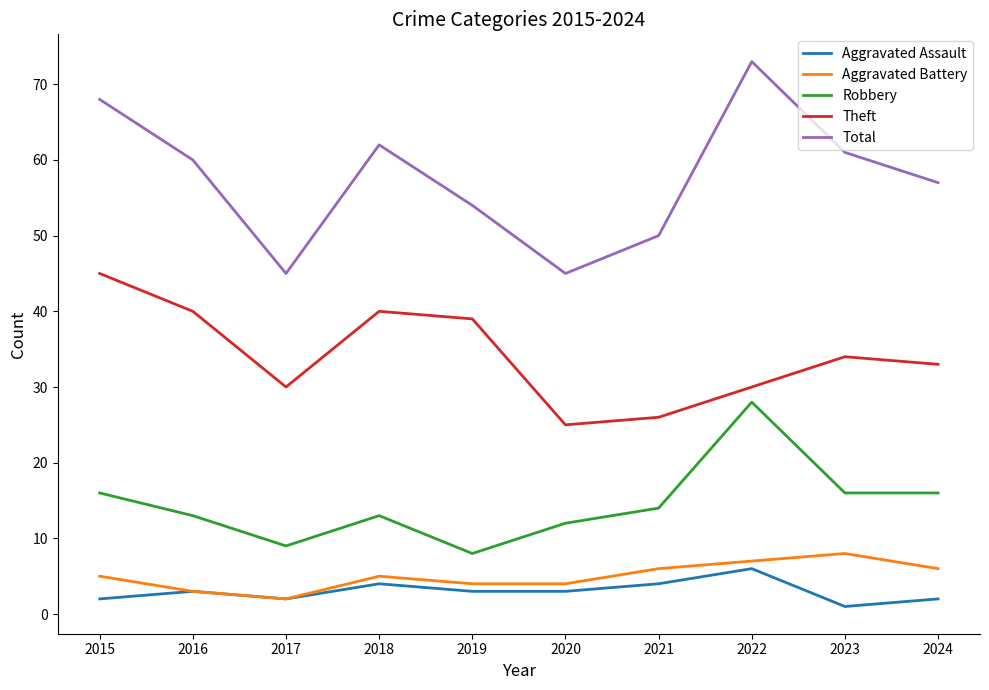

At how many categories does at least one series exceed 30?

10